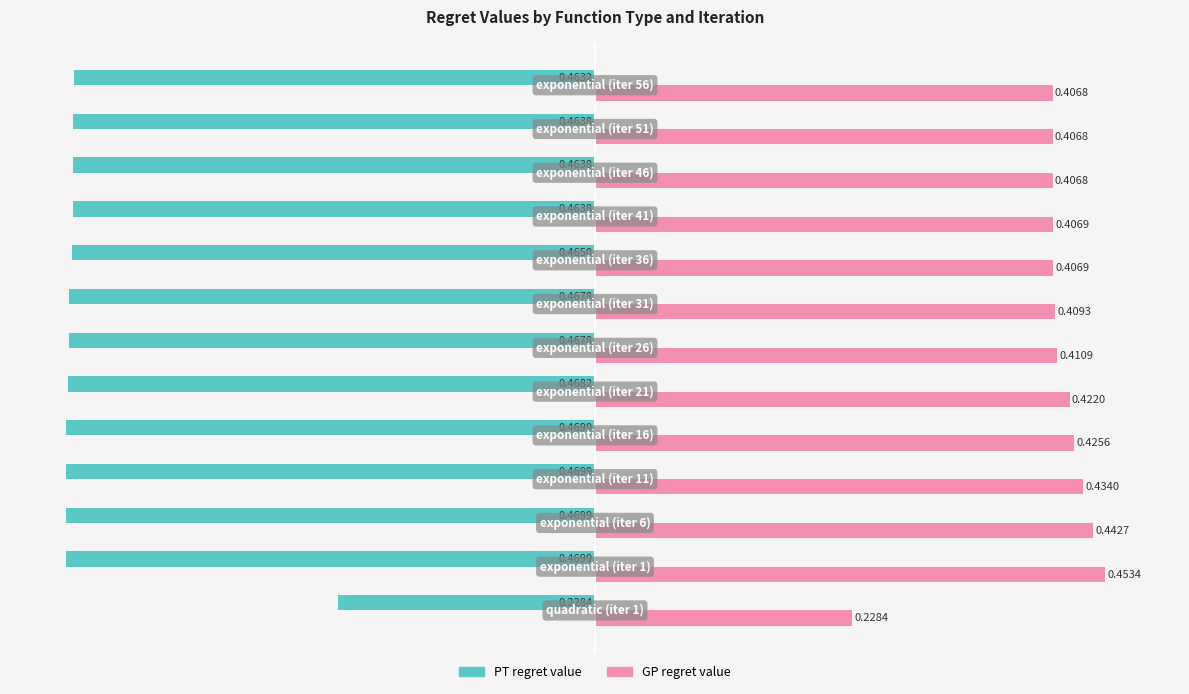

Rank the series by their maximum value, from highest to lowest.

GP regret value, PT regret value